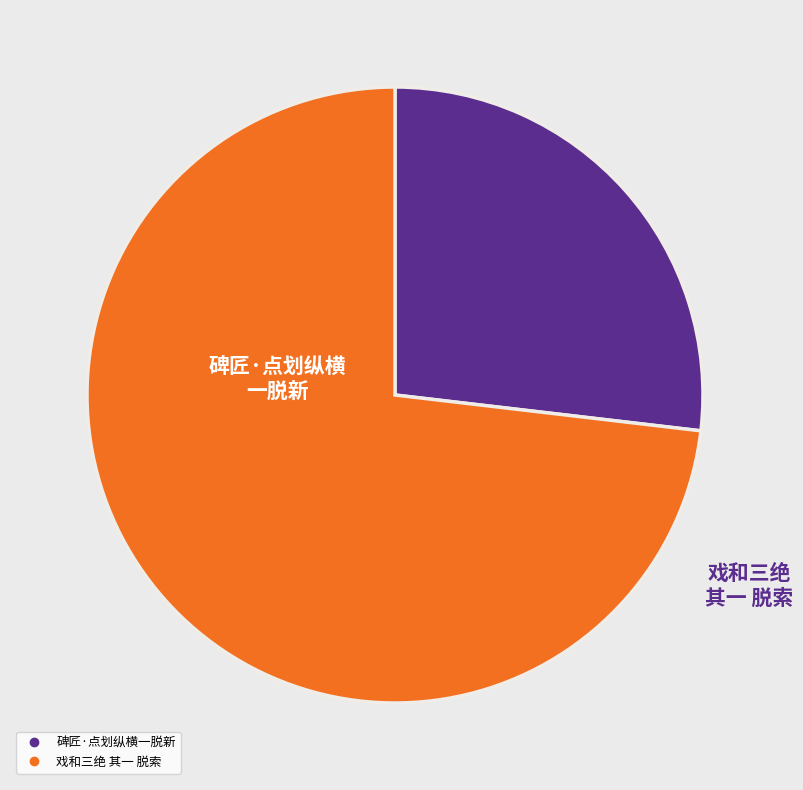

Combined, do 碑匠·点划纵横一脱新 and 戏和三绝 其一 脱索 account for over 50%?

Yes